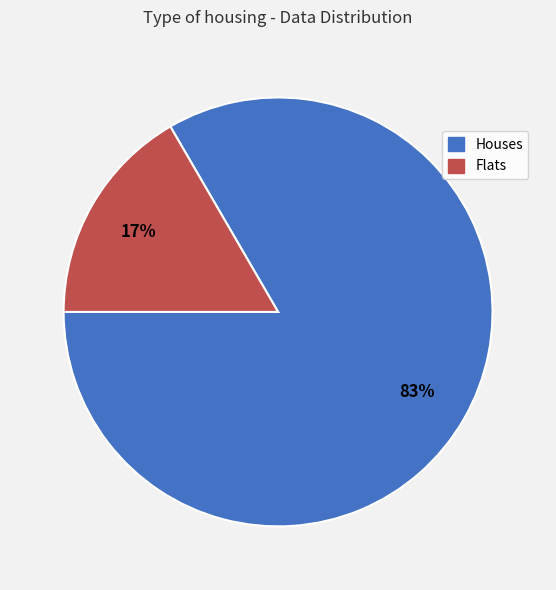

The Flats slice represents 17% of the pie. True or false?

True